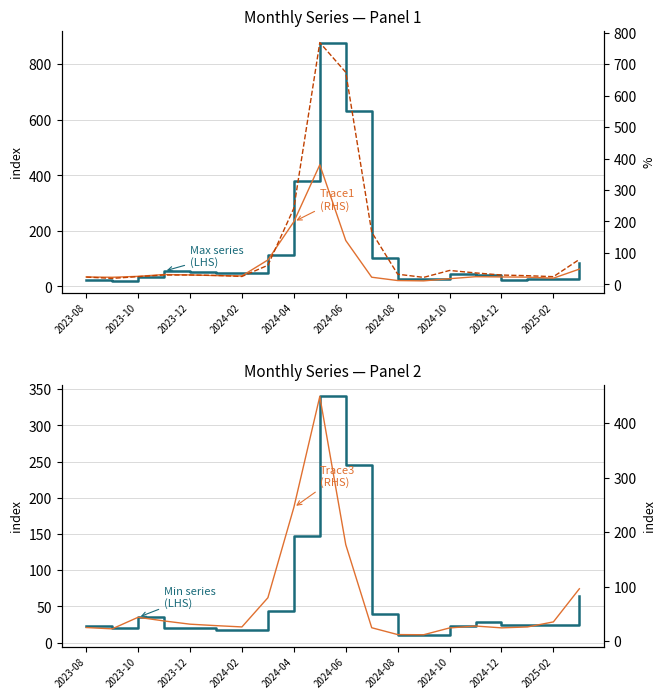

How many intersections are there between Trace1 (RHS) and Max (LHS)?

1